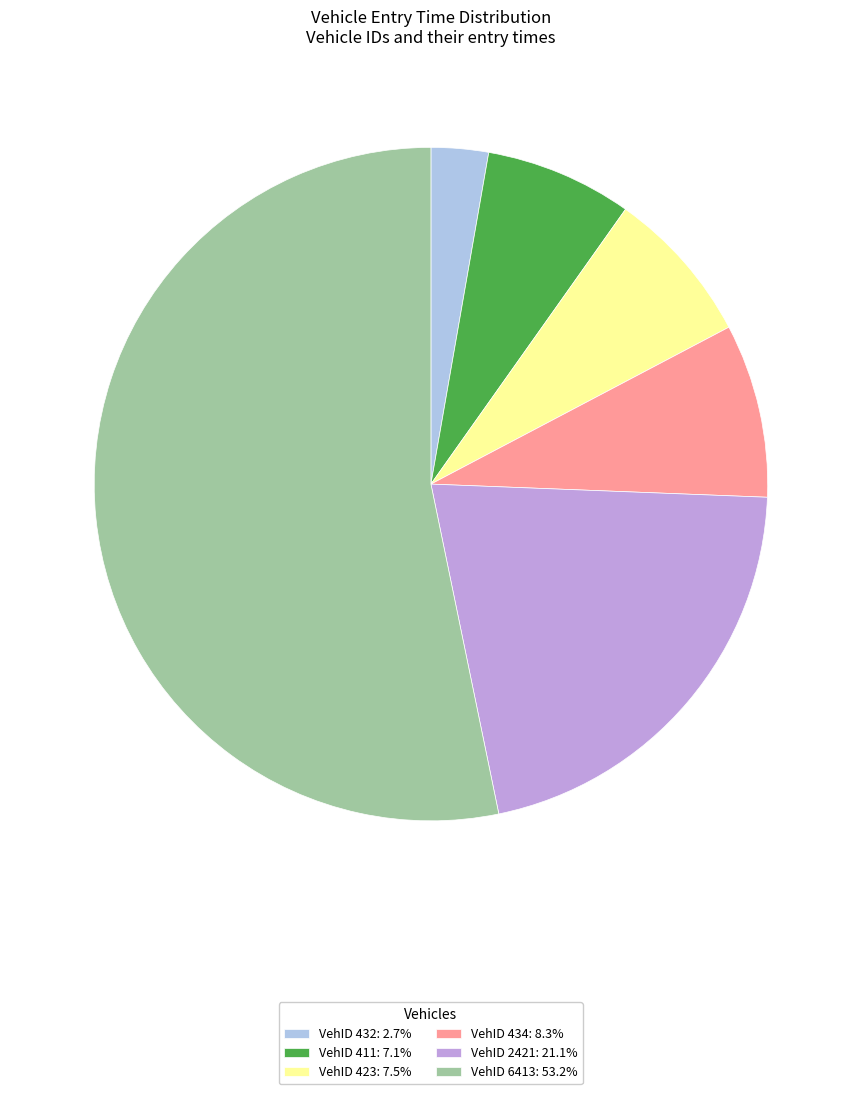

What is the ratio of the value at VehID 434: 8.3% to the value at VehID 411: 7.1%?

1.2